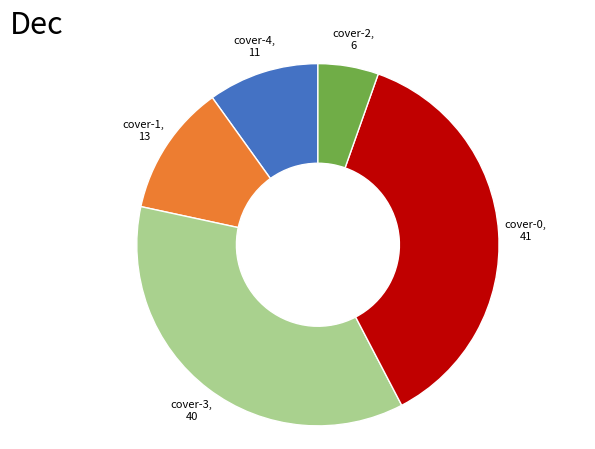

Is cover-1 the majority of the pie?

No